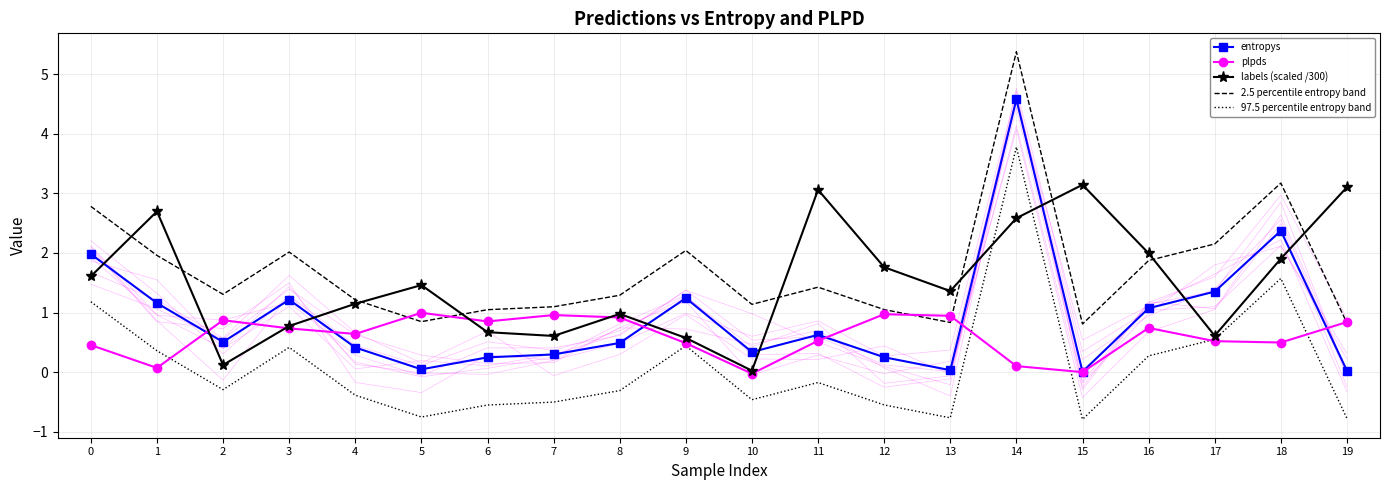

At which category does labels (scaled /300) reach its first local peak?

1